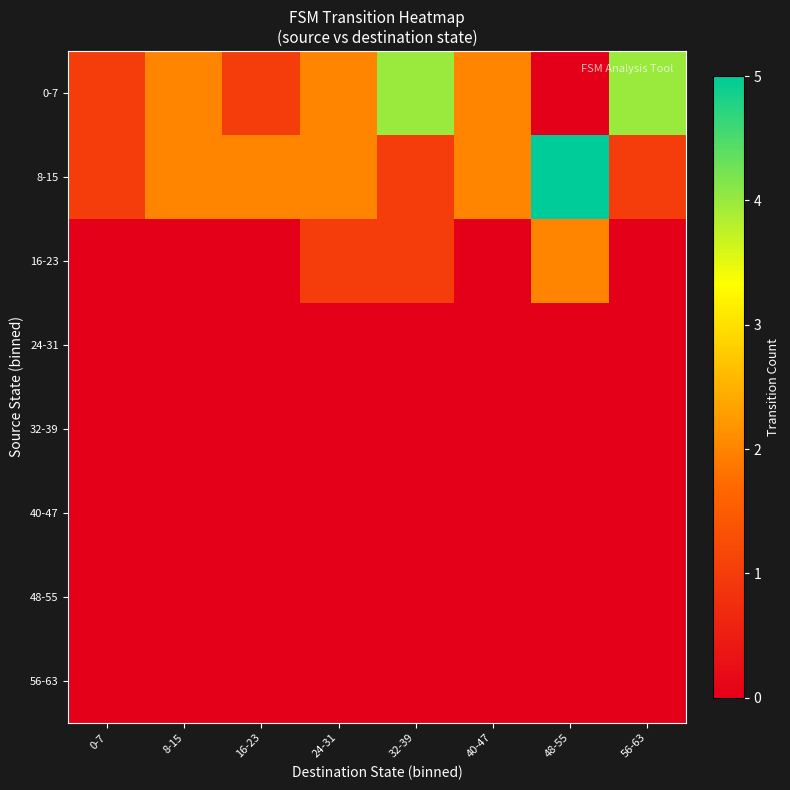

At how many categories does at least one series exceed 3?

3